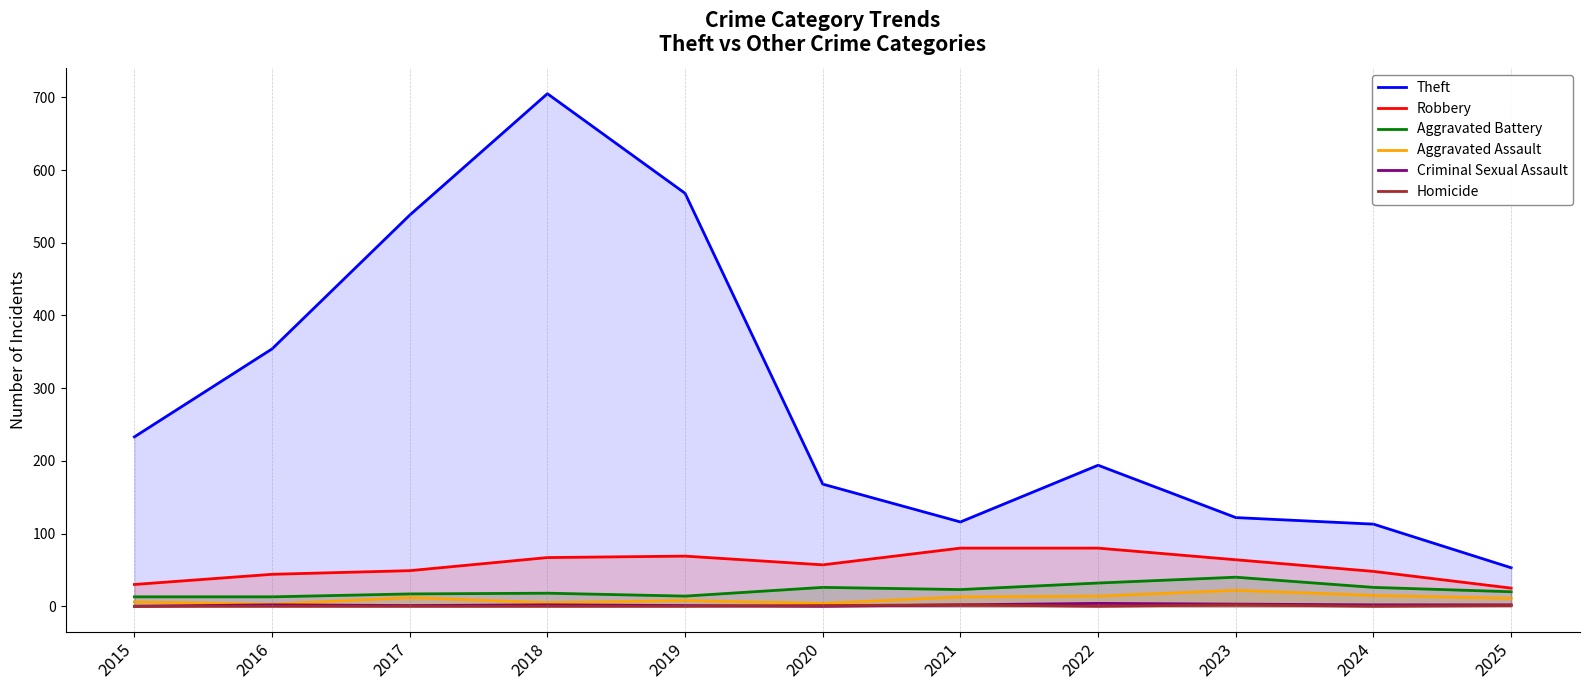

What is the sum of all Aggravated Battery values?

242